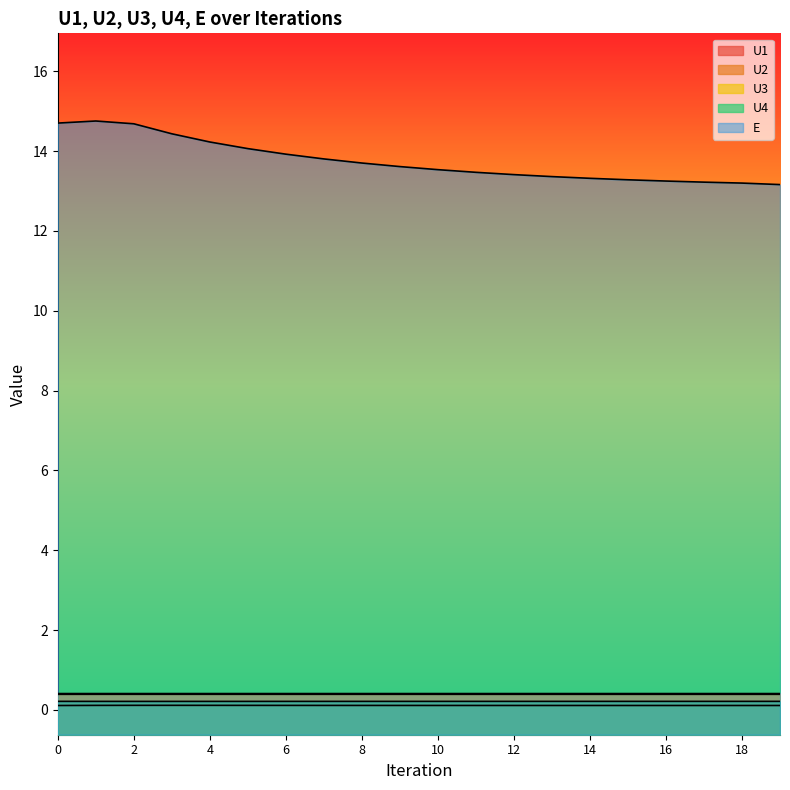

Does the chart display data point markers on the line(s)?

No